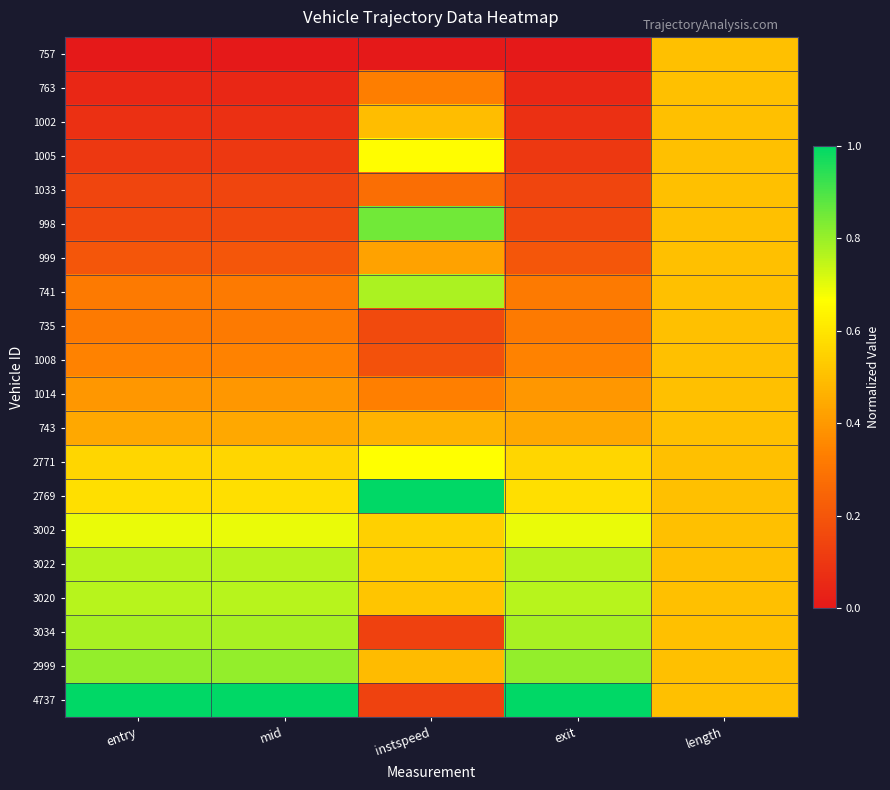

At which category is the sum across all series the highest?

length